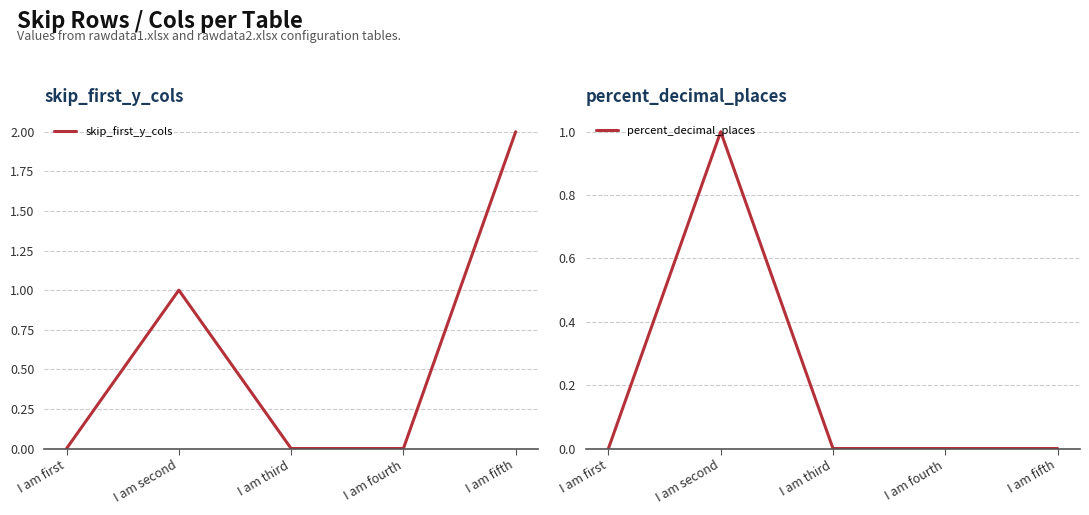

Reading left to right, list all the values displayed in this chart.

skip_first_y_cols: 0	1	0	0	2
percent_decimal_places: 0	1	0	0	0